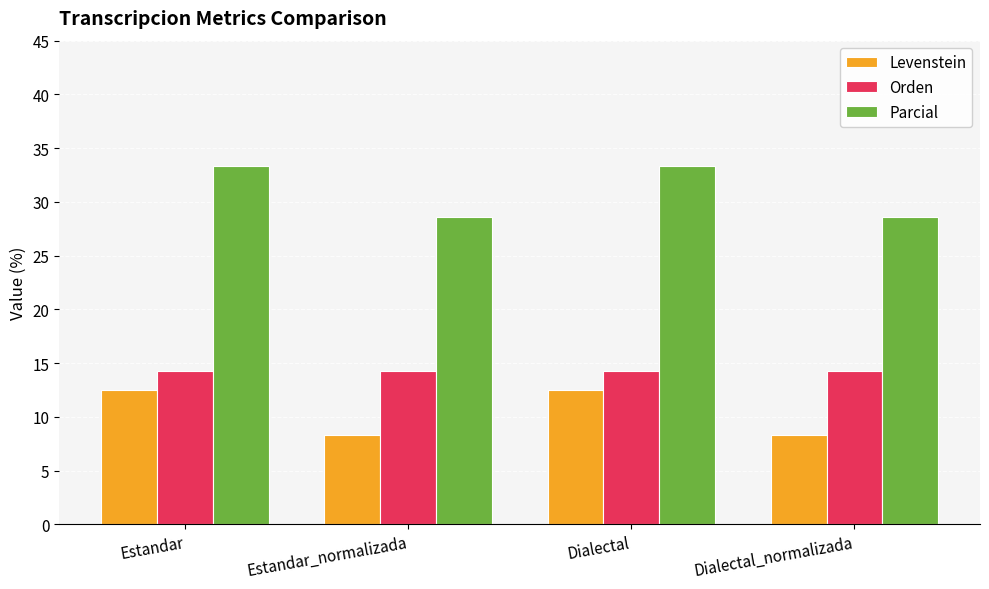

What is the approximate value of Parcial at Estandar_normalizada?

28.6